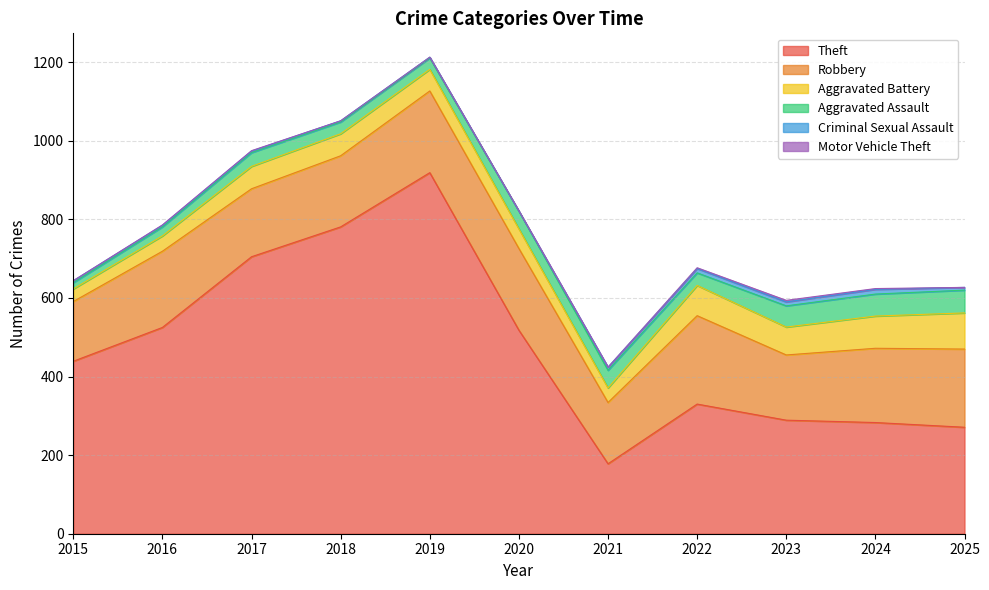

Reading right to left, extract all data points from this chart.

Theft: 271	283	289	330	178	518	919	781	705	525	439
Robbery: 199	189	166	225	156	208	208	181	173	194	152
Aggravated Battery: 92	82	71	77	37	50	55	56	57	39	32
Aggravated Assault: 58	56	54	32	45	45	29	30	35	23	16
Criminal Sexual Assault: 7	12	10	11	8	0	2	3	4	4	5
Motor Vehicle Theft: 0	2	4	2	0	1	0	0	1	1	0